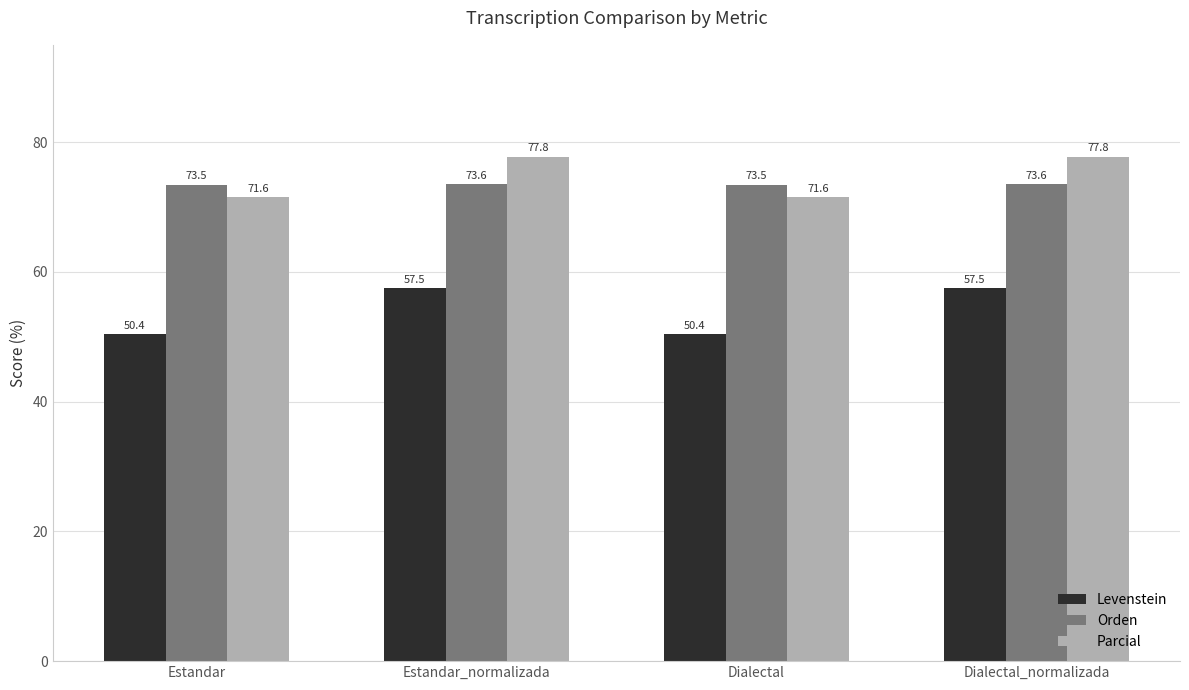

What is the difference between the highest and lowest values at Dialectal?

23.0